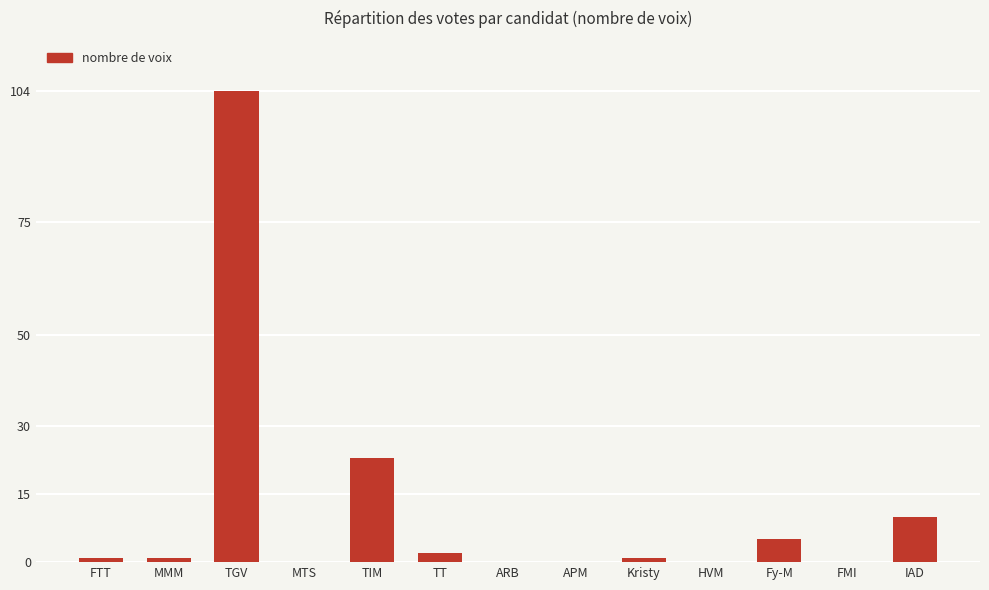

Reading left to right, what are all the values shown in this chart?

FTT=1	MMM=1	TGV=104	MTS=0	TIM=23	TT=2	ARB=0	APM=0	Kristy=1	HVM=0	Fy-M=5	FMI=0	IAD=10